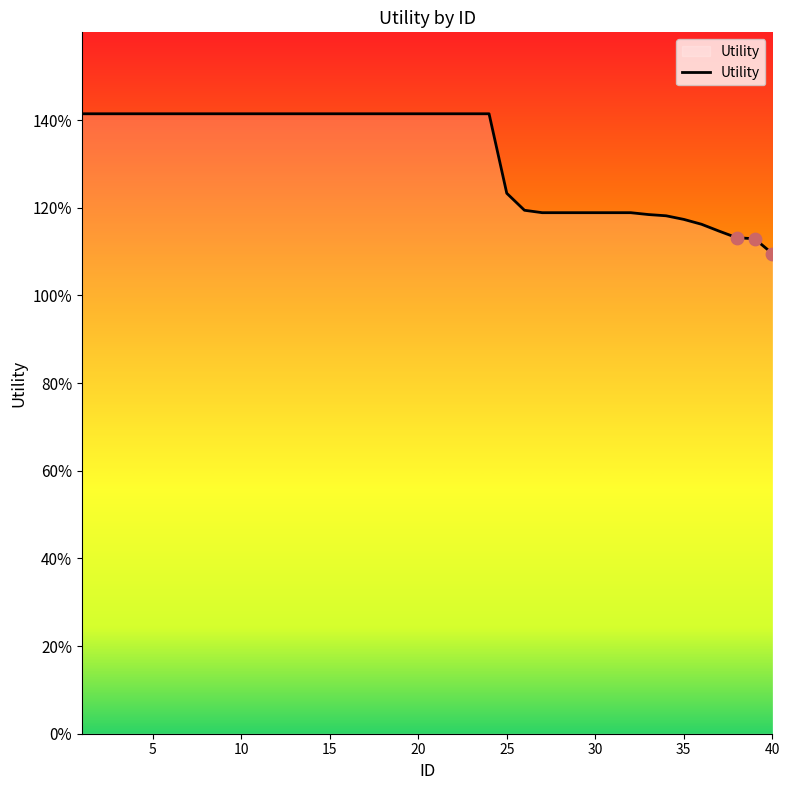

Does the chart have visible grid lines?

No